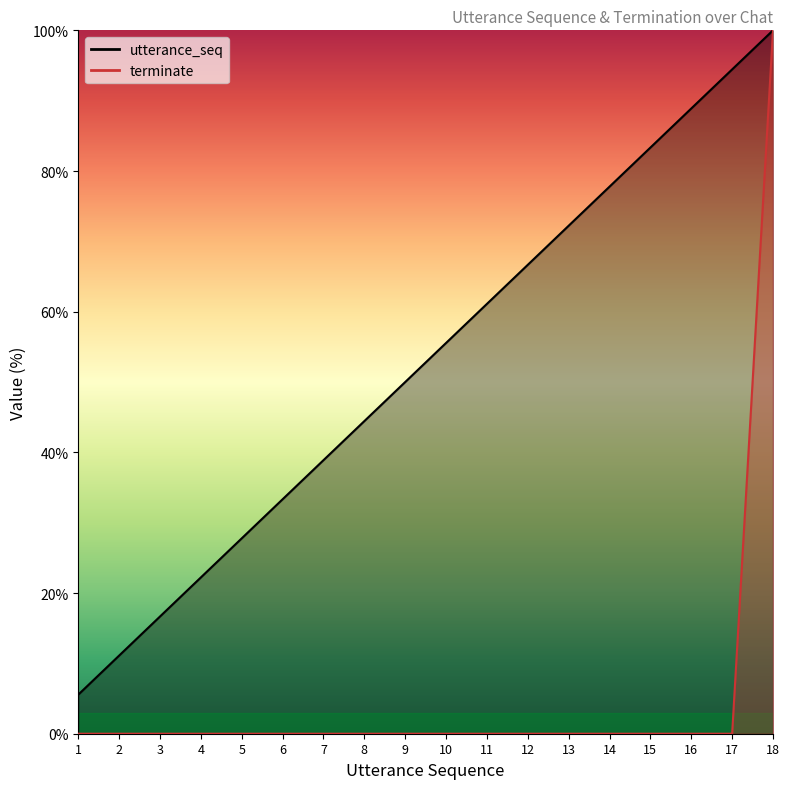

Does the chart have visible grid lines?

No